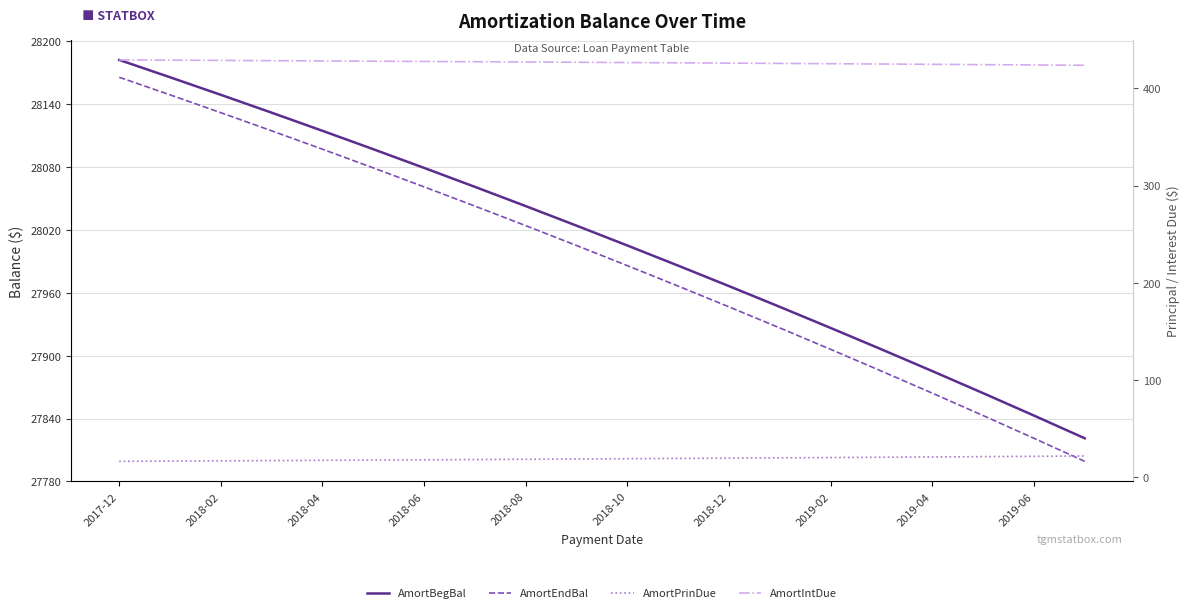

What is the label of the 12th point from the left?

11